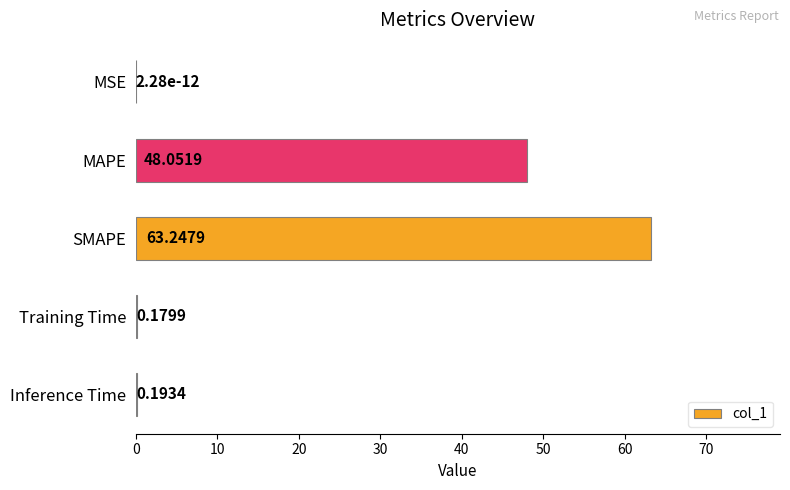

Are the bars horizontal?

Yes